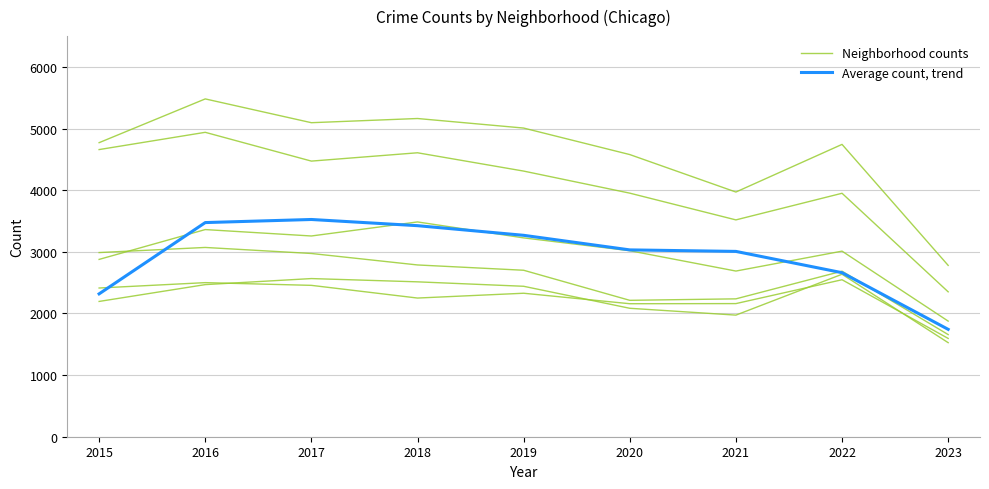

Which series has the widest spread of values?

Neighborhood counts